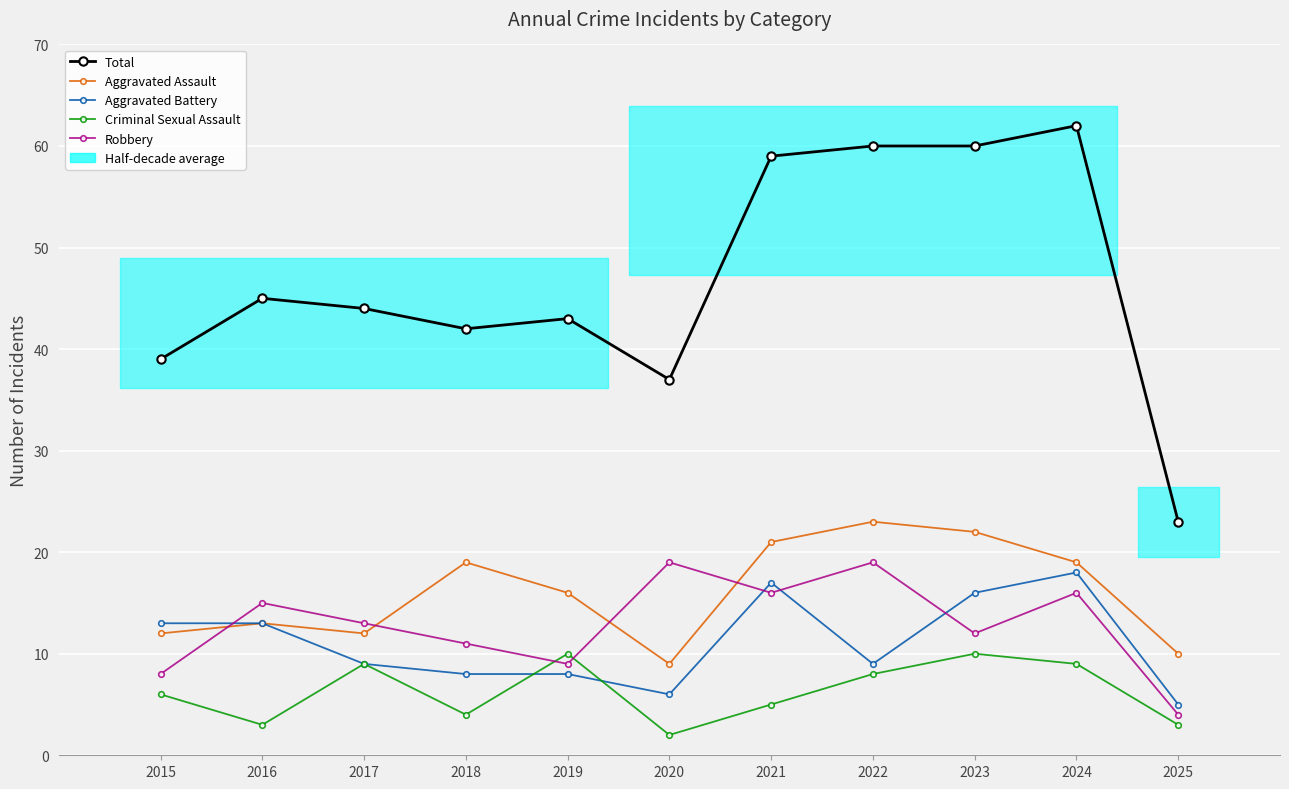

The value of Aggravated Battery at 2021 is 17. True or false?

True